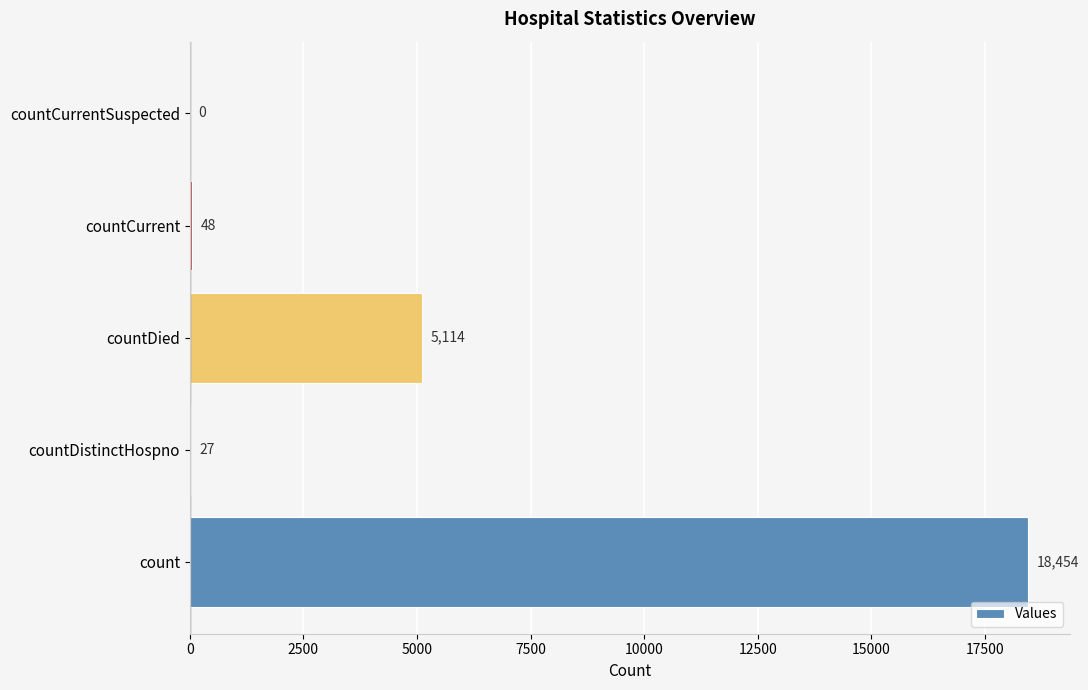

At which category does the chart reach its peak across all series?

count